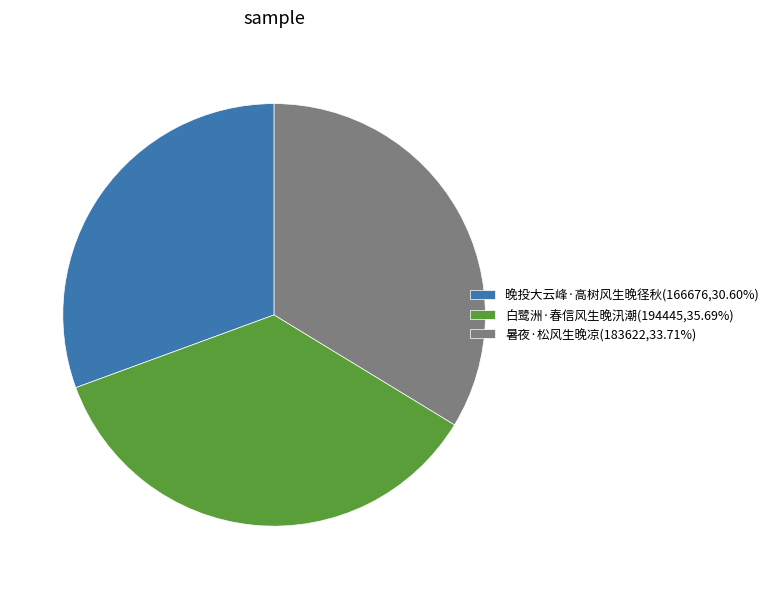

True or false: 晚投大云峰·高树风生晚径秋 accounts for 31% of the total.

True